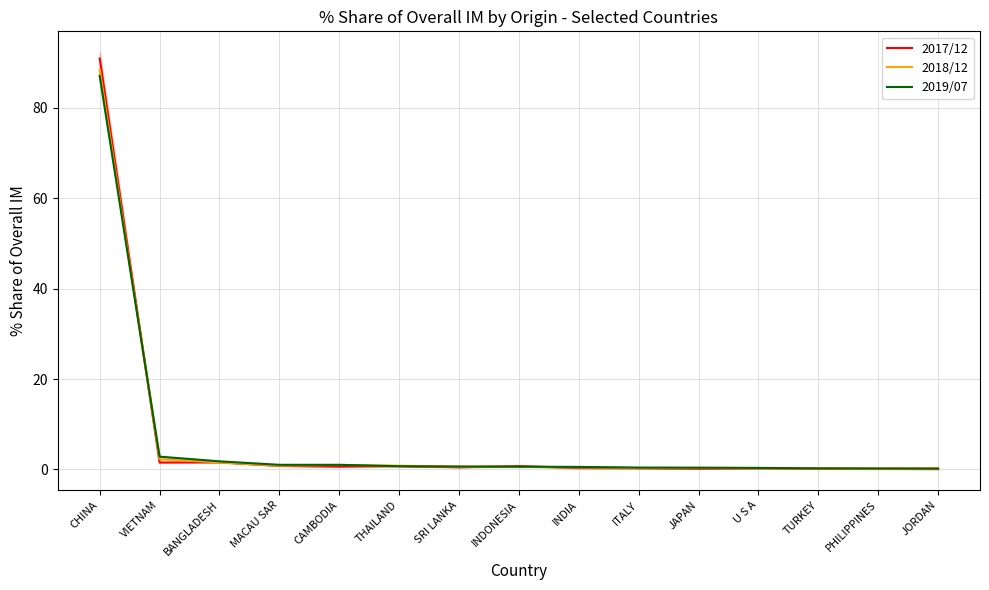

How many lines are shown in the chart?

3